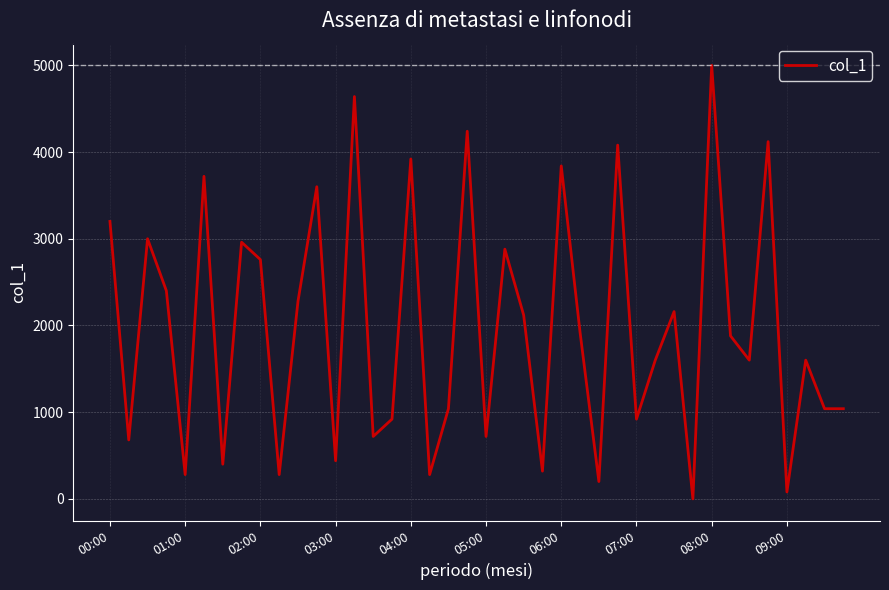

What is the difference between the maximum and minimum values?

5000